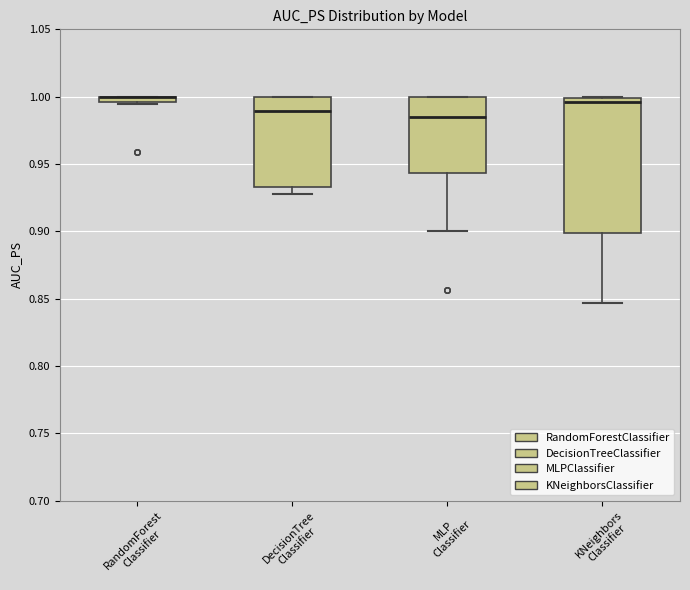

Which box is the tallest, from its lower edge to its upper edge?

KNeighbors Classifier